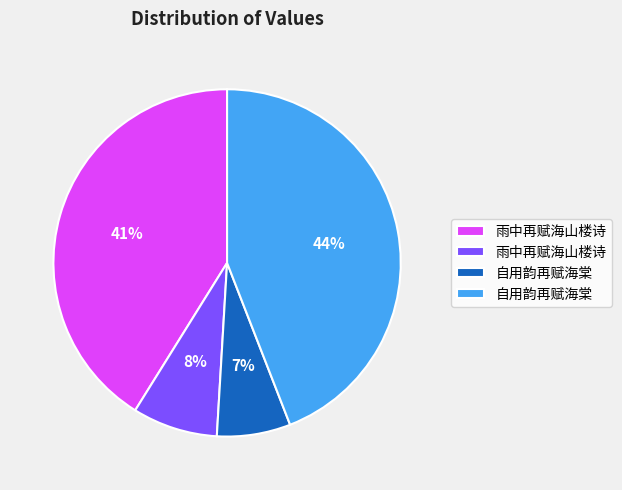

Is there any slice that represents more than half of the pie?

No